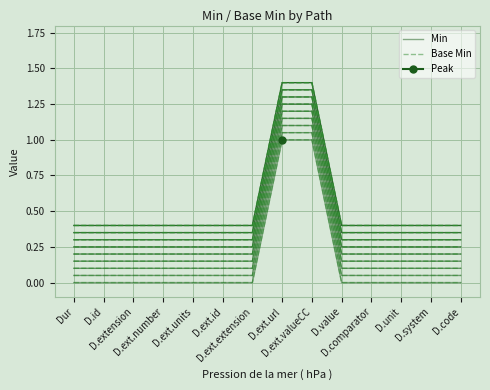

True or false: Base Min and Min intersect in this chart.

False